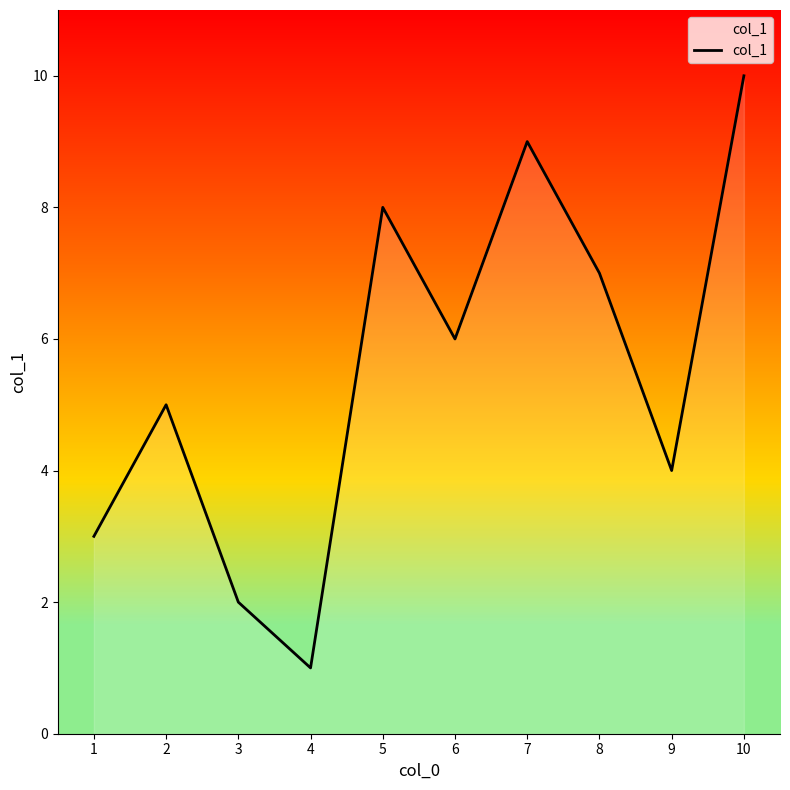

How many lines are shown in the chart?

1